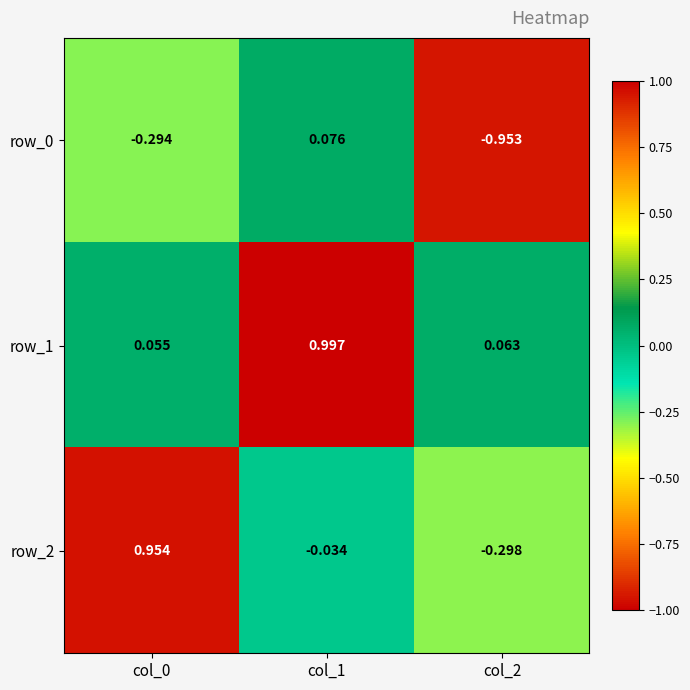

Reading right to left, list all the values displayed in this chart.

row_0: -1.0	0.1	-0.3
row_1: 0.1	1.0	0.1
row_2: -0.3	-0.0	1.0